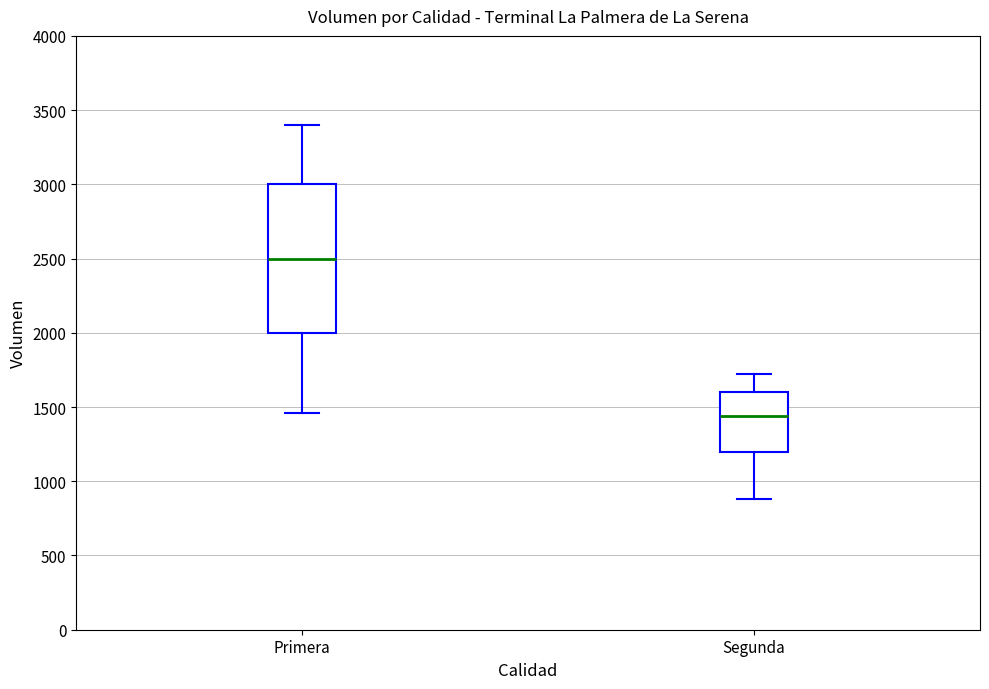

Reading left to right, transcribe this box plot: for each box, give where its median line is, the range the box spans, and where its two whiskers end, as read against the y-axis. The values are not printed on the chart, so give them approximately, as read against the axis.

Primera: median 2500, box 2000 to 3000, whiskers 1450 to 3400
Segunda: median 1450, box 1200 to 1600, whiskers 900 to 1700